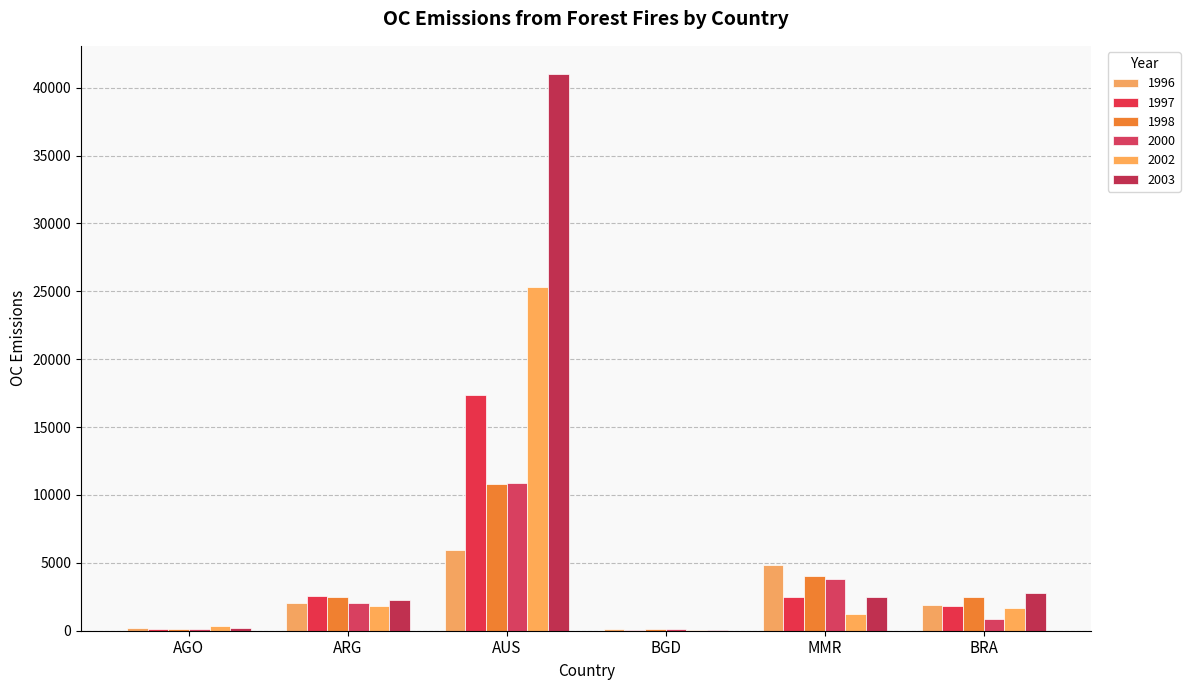

Is it true that 2002 equals 2951.9 at ARG?

False